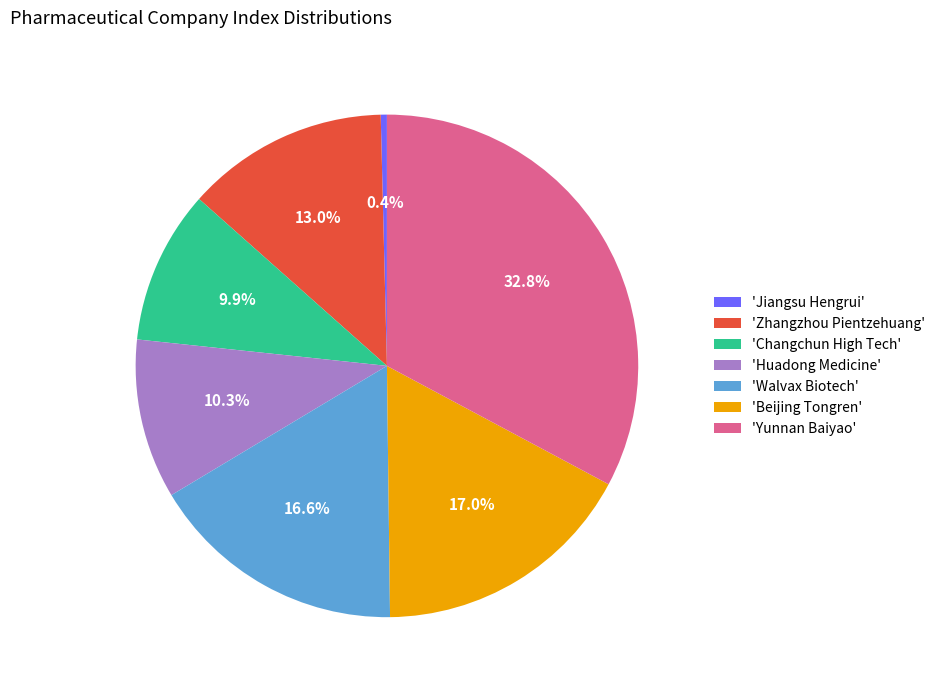

Which slice is the smallest?

'Jiangsu Hengrui'